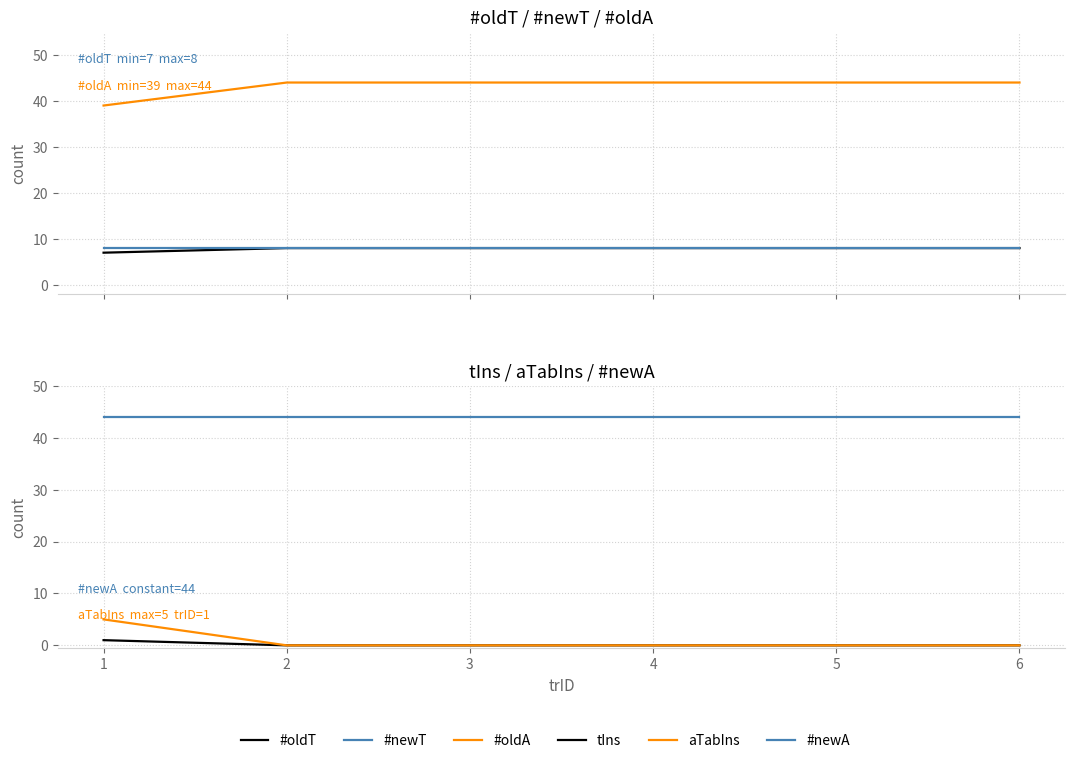

What are all the series names shown in the legend?

#oldT, #newT, #oldA, tIns, aTabIns, #newA